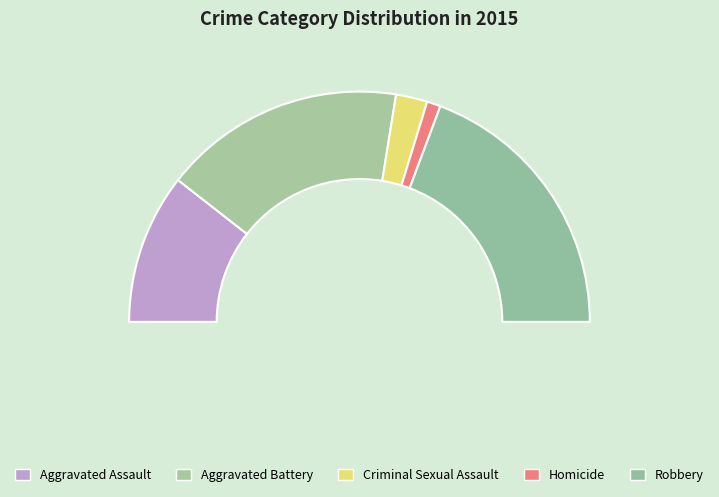

How many segments does this pie chart have?

5